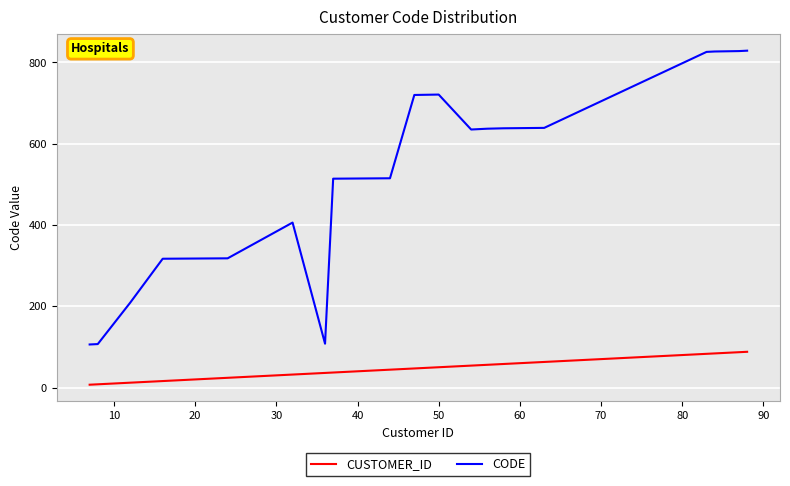

List the series in order of their overall mean, lowest first.

CUSTOMER_ID, CODE